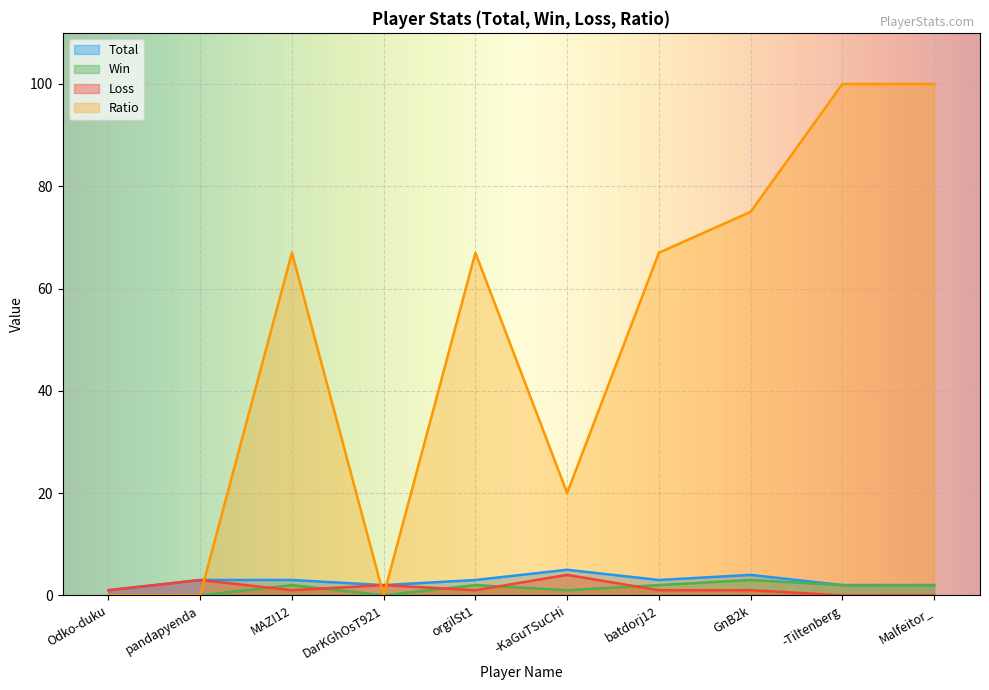

How many lines are shown in the chart?

4